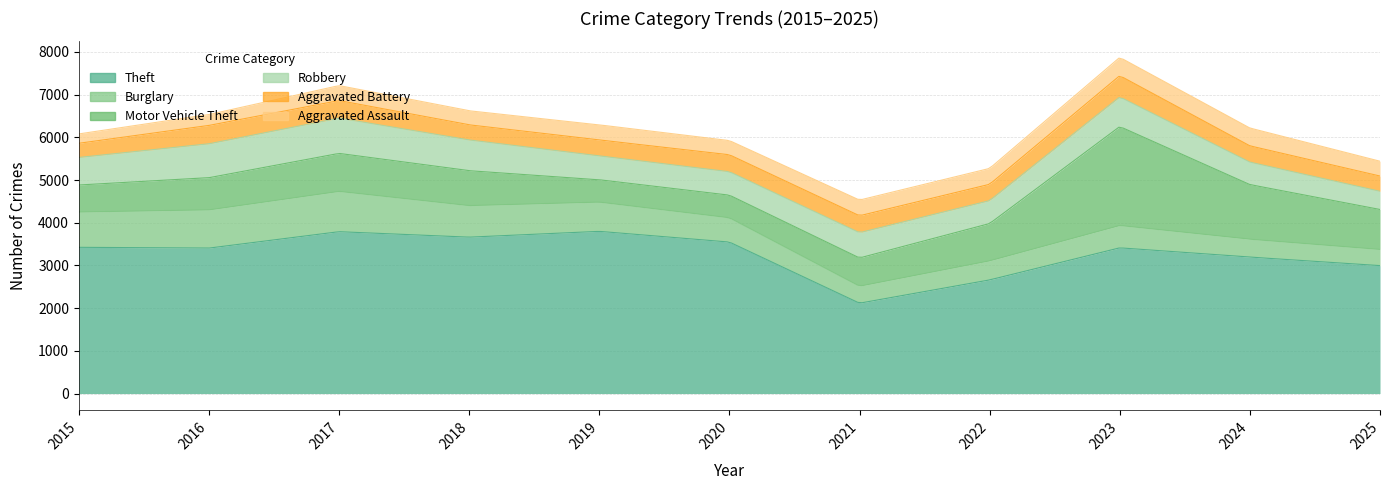

What is the average value of the Aggravated Battery series?

392